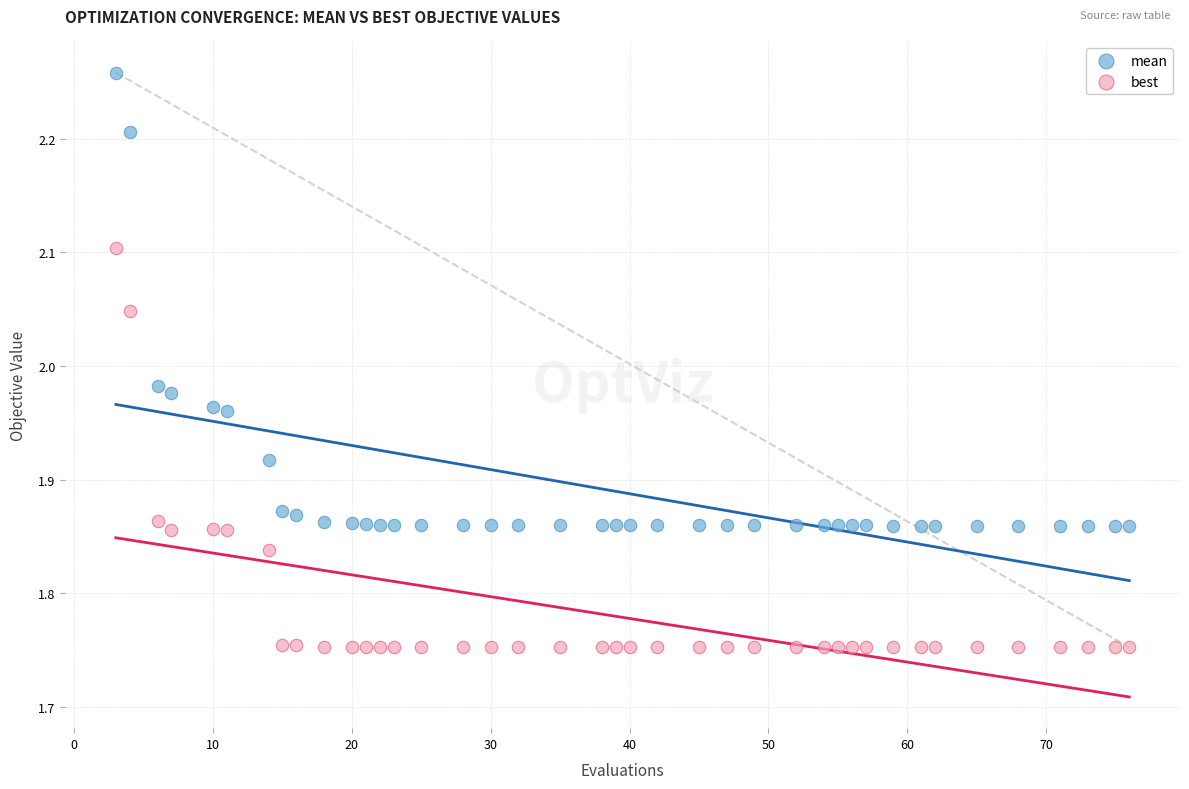

What are all the series names shown in the legend?

mean, best